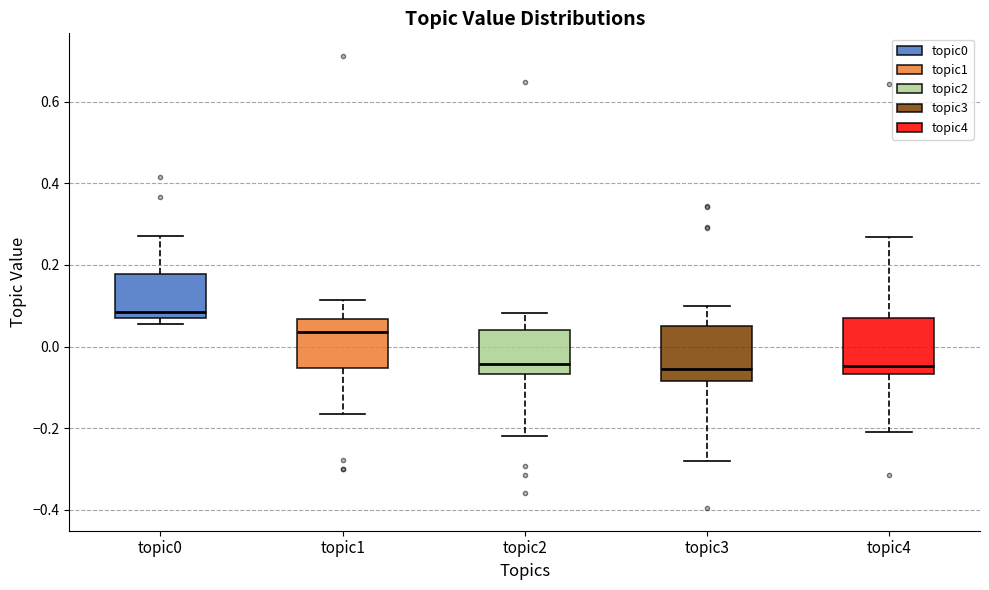

Reading left to right, read every box against the y-axis: the position of its median line, the range the box covers, and the ends of its whiskers. The values are not printed on the chart, so give them approximately, as read against the axis.

topic0: median 0.08, box 0.06 to 0.18, whiskers 0.06 (just below the box's lower edge) to 0.28
topic1: median 0.04, box -0.06 to 0.06, whiskers -0.16 to 0.12
topic2: median -0.04, box -0.06 to 0.04, whiskers -0.22 to 0.08
topic3: median -0.06, box -0.08 to 0.06, whiskers -0.28 to 0.10
topic4: median -0.04, box -0.06 to 0.08, whiskers -0.20 to 0.26